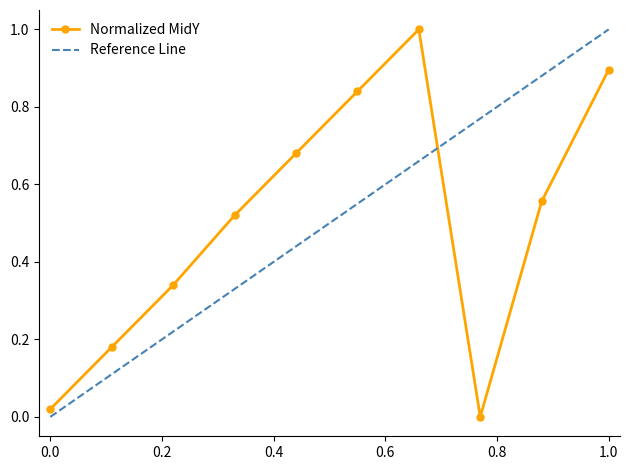

True or false: Normalized MidY and Reference Line intersect in this chart.

True